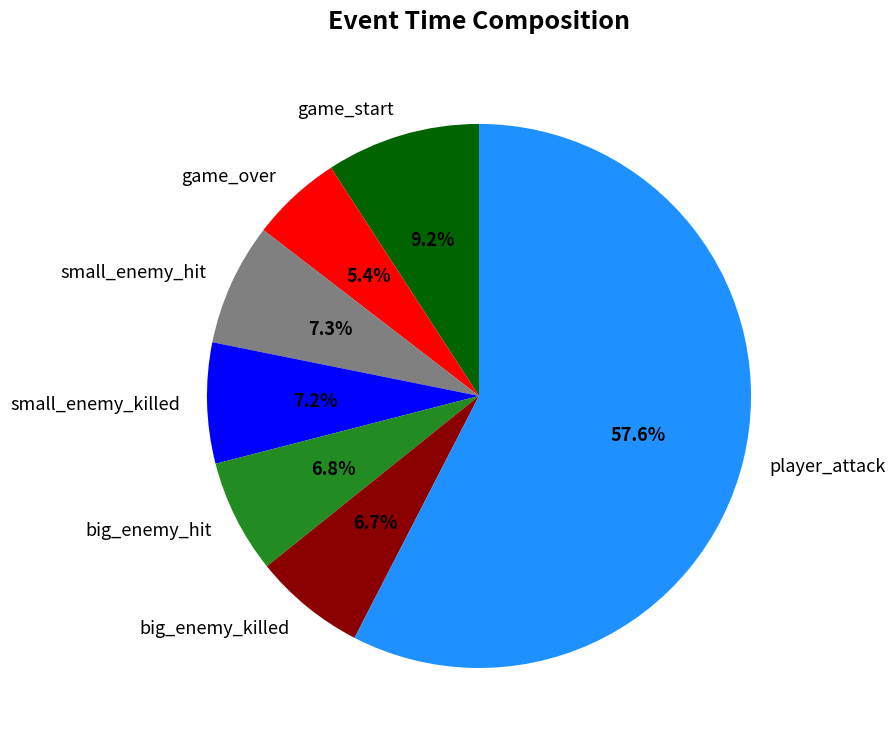

What percentage is NOT represented by big_enemy_hit?

93.3%